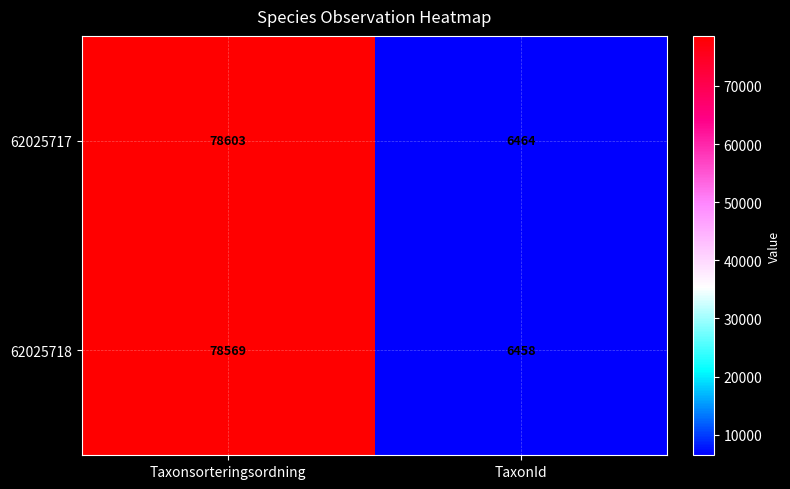

Count the number of categories in the chart.

2